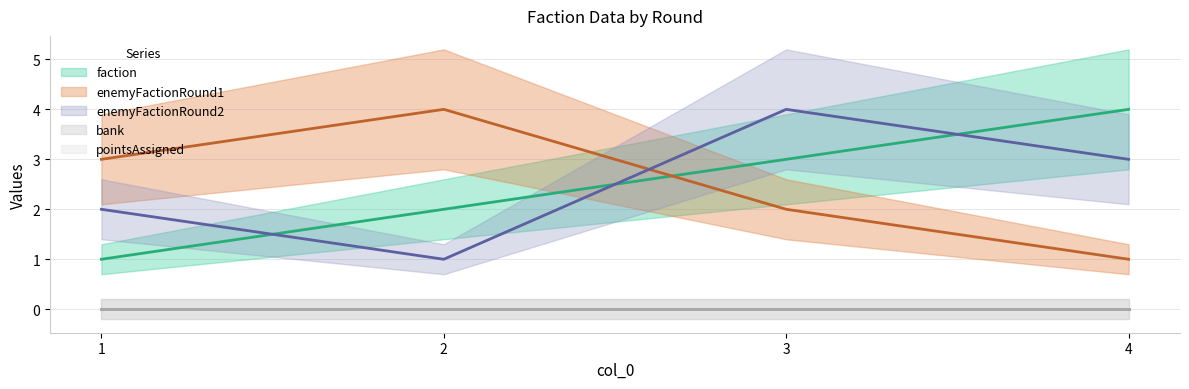

In enemyFactionRound2, how many points are lower than both neighbors (excluding endpoints)?

1